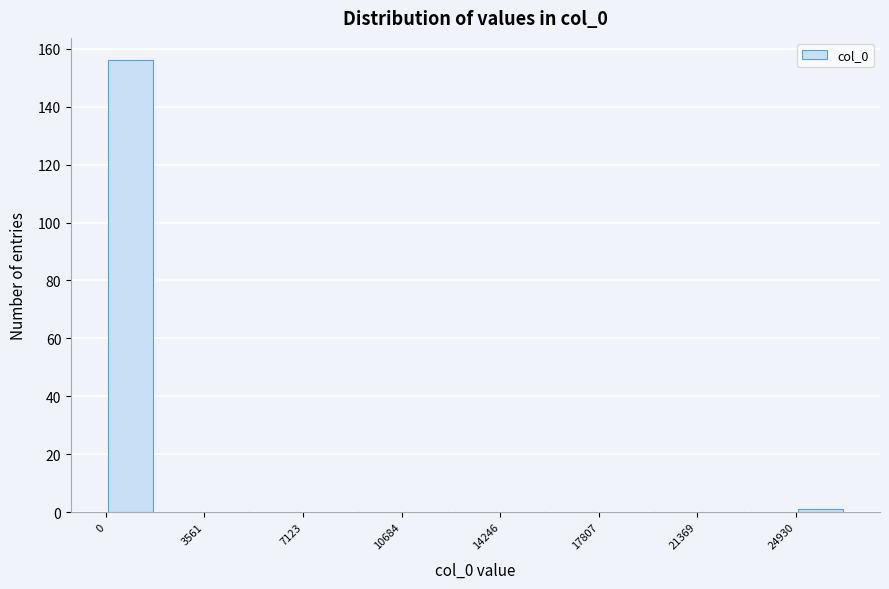

Read against the x-axis, roughly where is the centre of the tallest bar?

1000